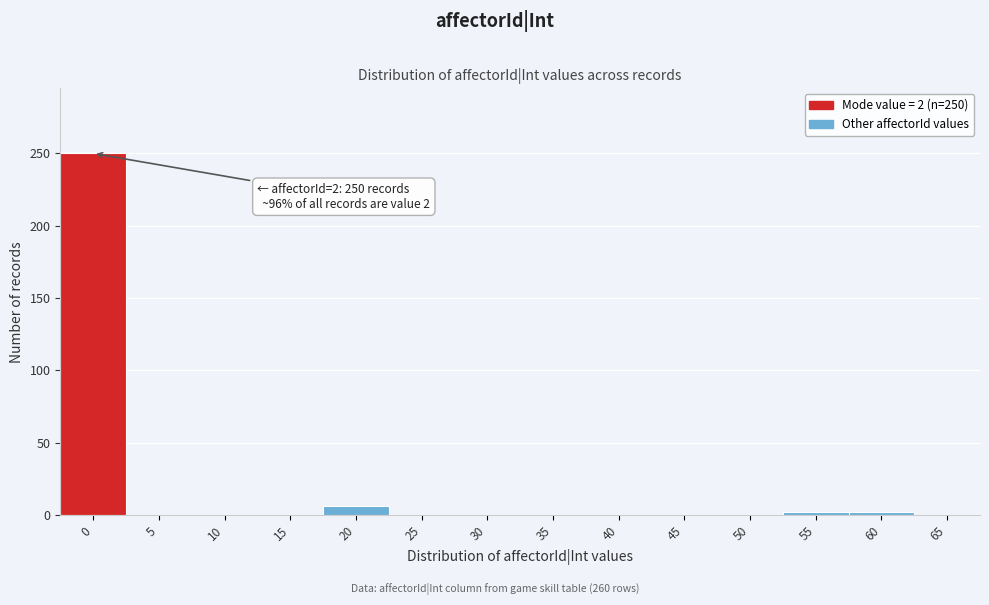

Reading left to right, transcribe all the data shown in this chart.

0=250	5=0	10=0	15=0	20=6	25=0	30=0	35=0	40=0	45=0	50=0	55=2	60=2	65=0